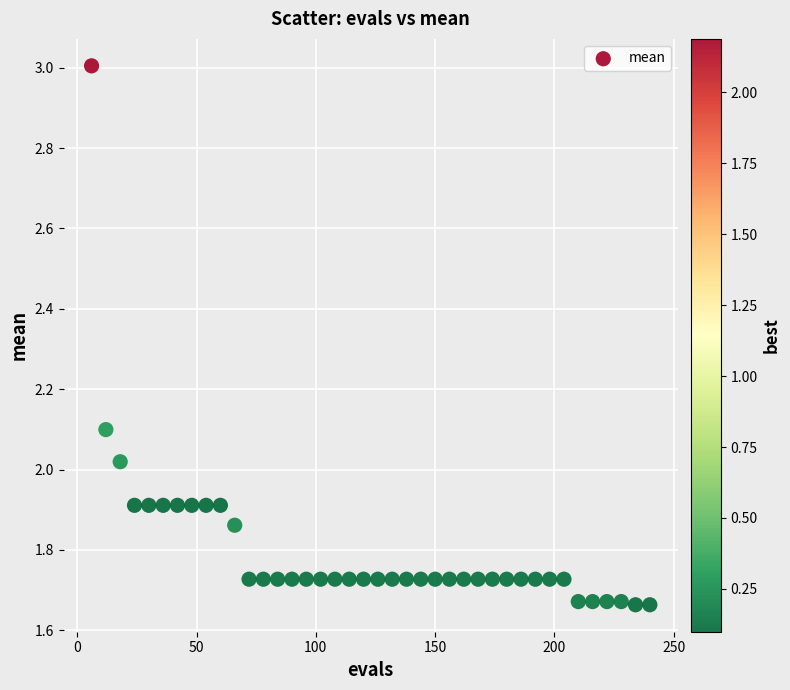

What is the range of Y values (max minus min)?

1.3